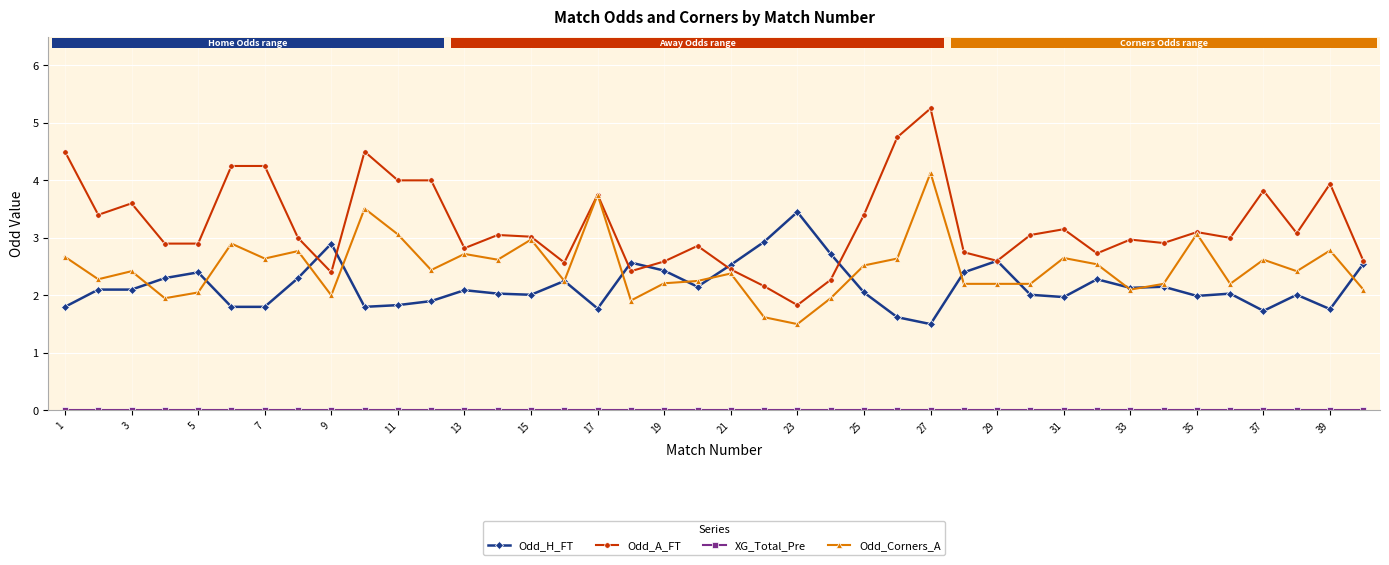

What is the value of the Odd_A_FT point at the 25th from the left?

3.4